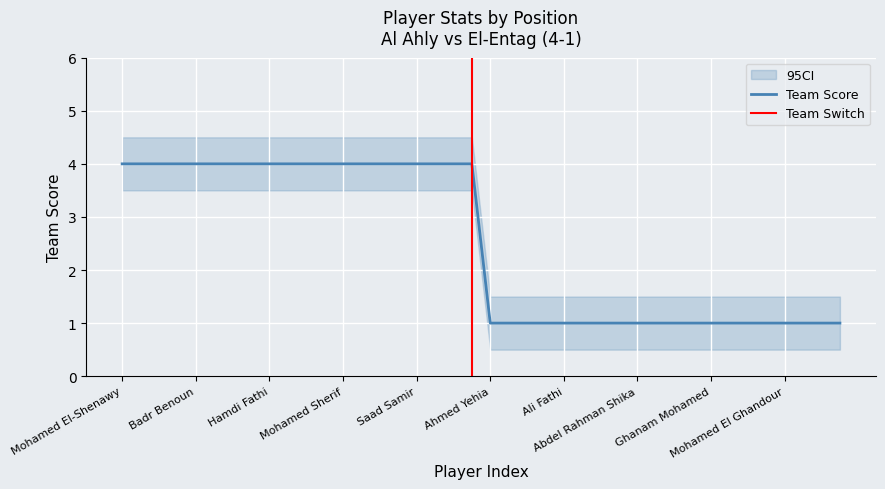

True or false: accuratePass and aerialLost cross at least once.

False